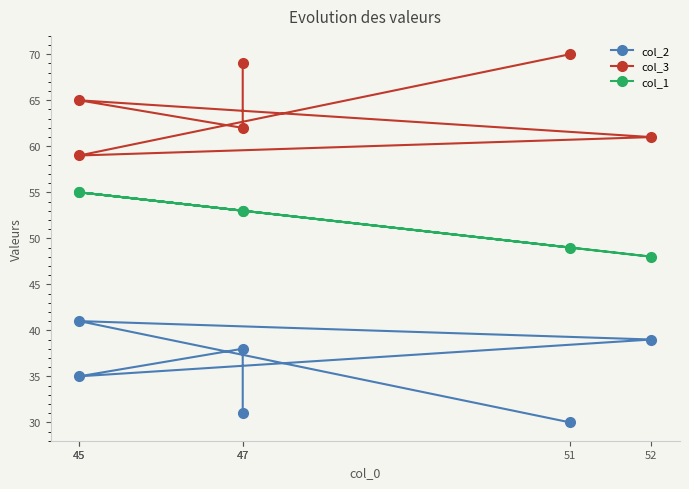

In col_3, how many points are lower than both neighbors (excluding endpoints)?

2